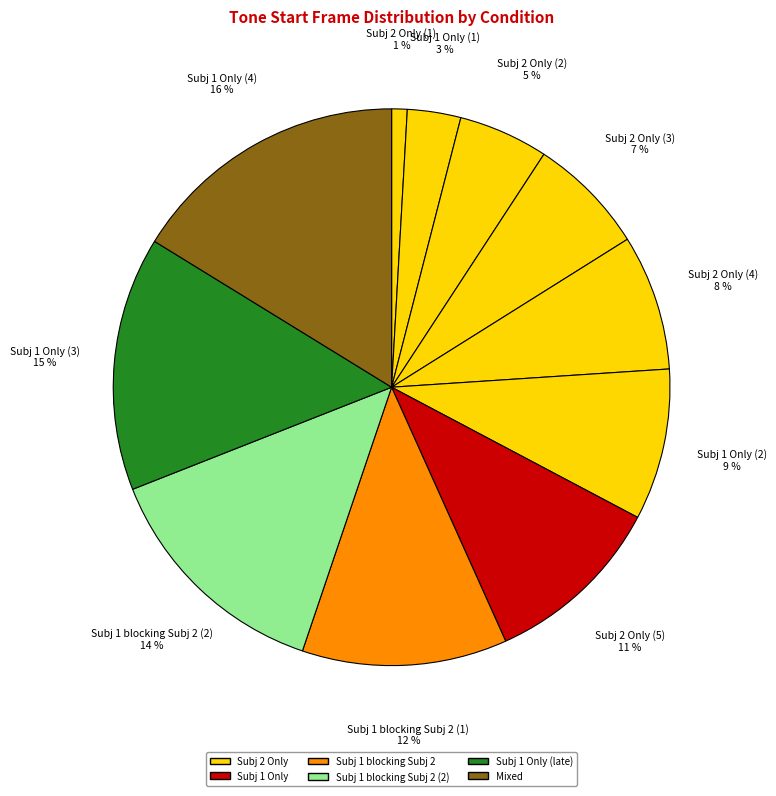

How many segments does this pie chart have?

11